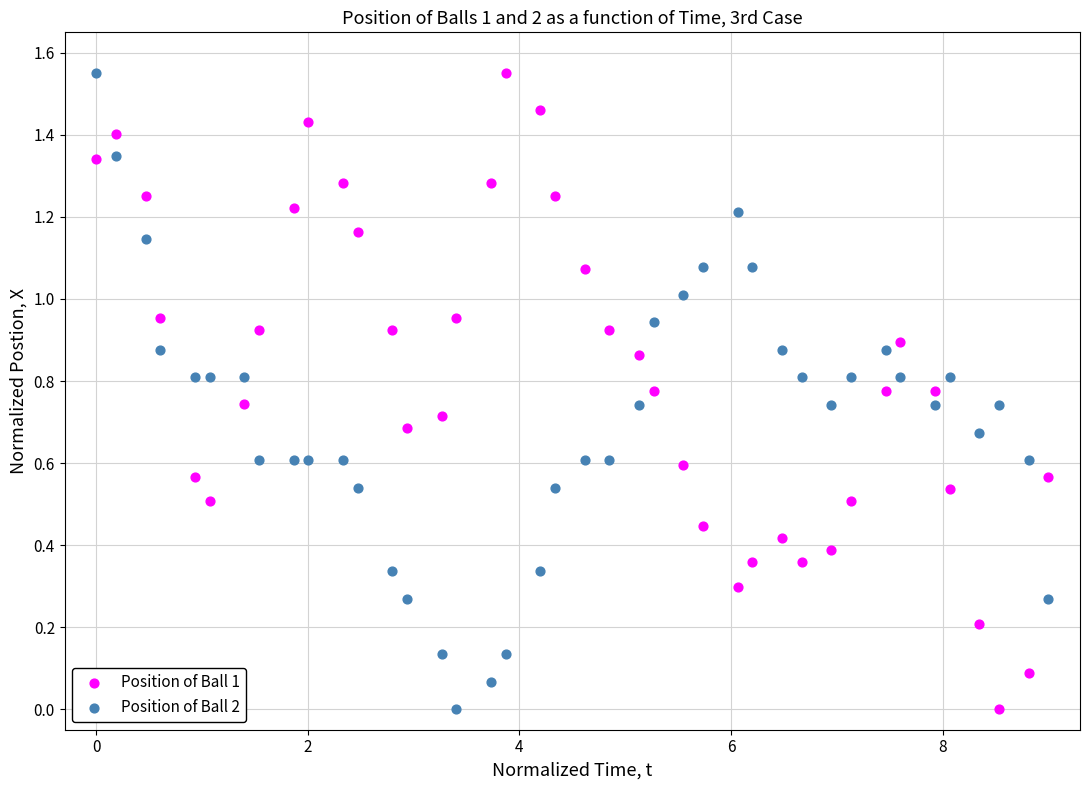

What is the X range (max minus min) for the scatter plot?

9.0